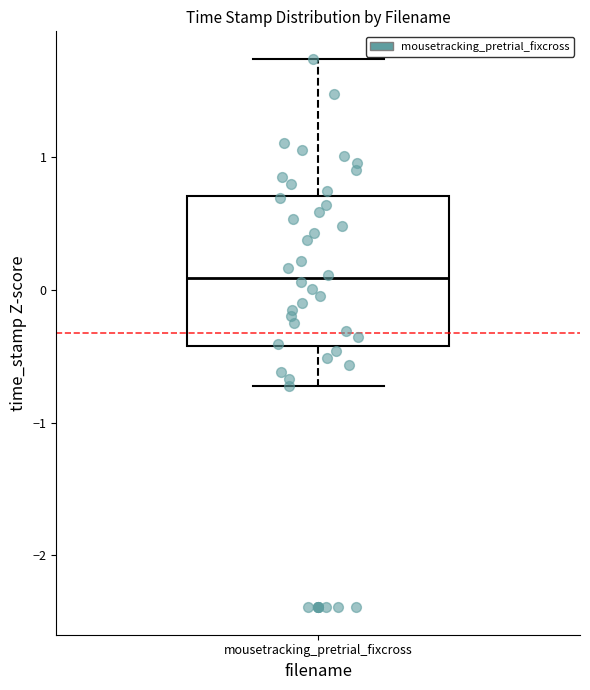

Transcribe this box plot: give where the median line is, the range the box spans, and where the two whiskers end, as read against the y-axis. The values are not printed on the chart, so give them approximately, as read against the axis.

median 0.1, box -0.4 to 0.7, whiskers -0.7 to 1.7